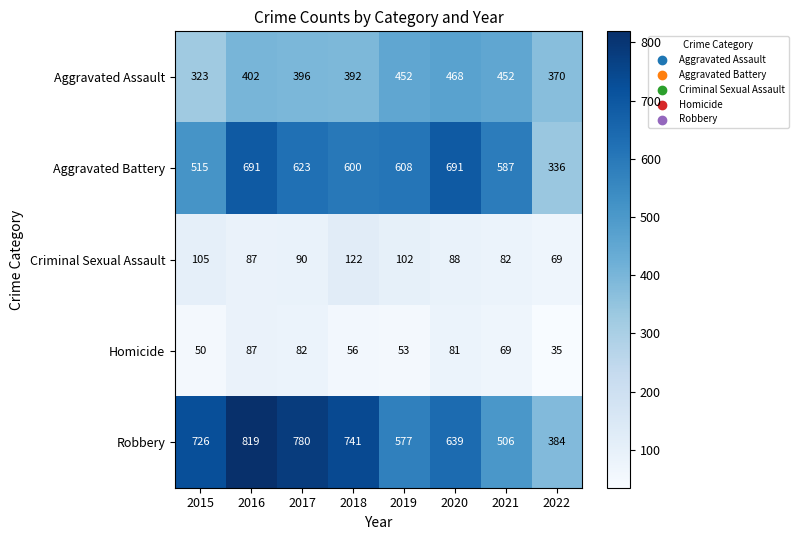

Read the Criminal Sexual Assault value at 2019, to the nearest 10.

100